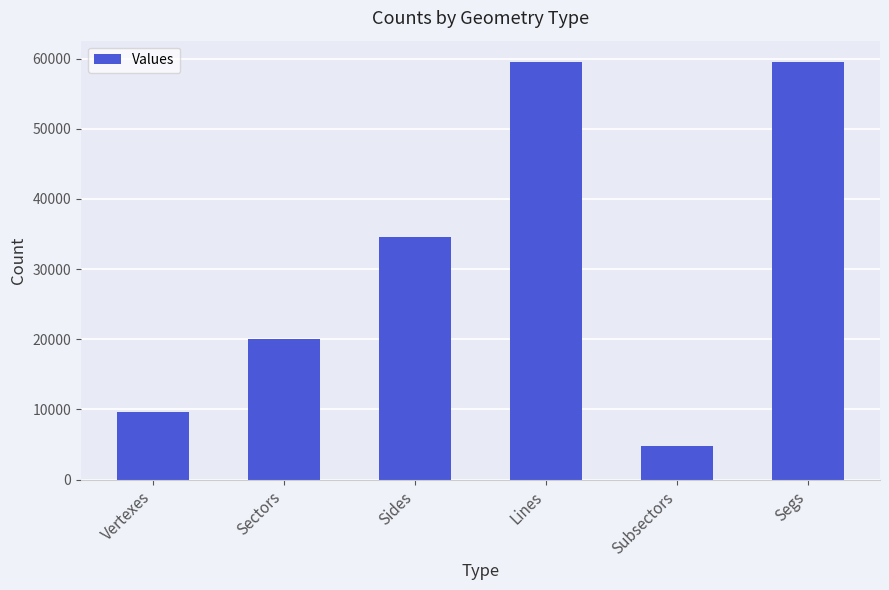

How many values are below 34540?

3